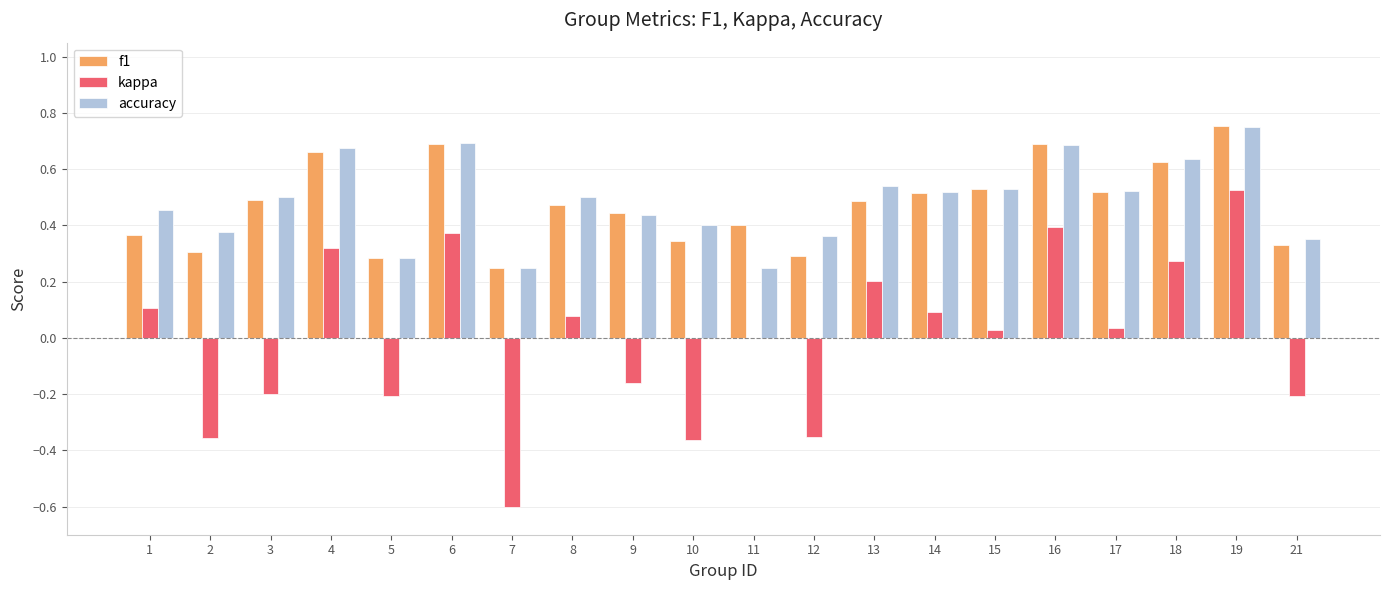

True or false: kappa has a value of -0.1 at 9.

False